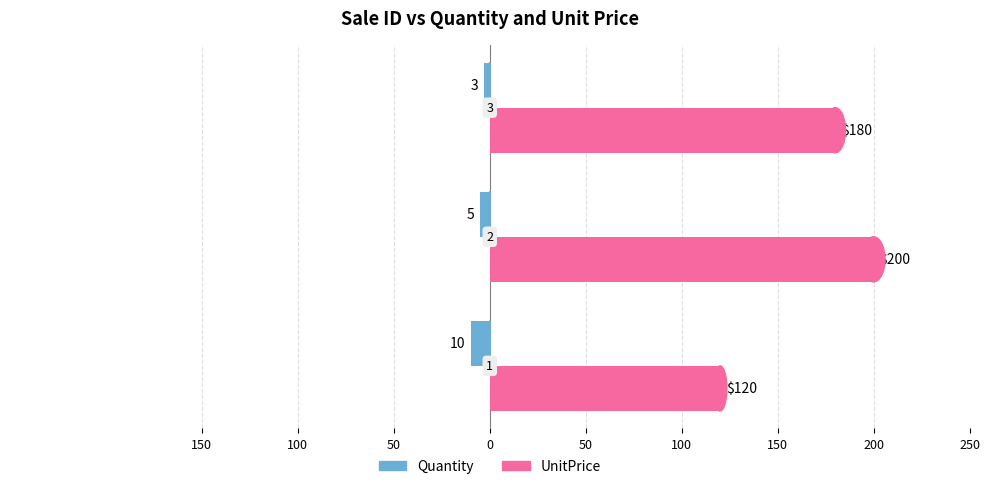

What are all the series names shown in the legend?

Quantity, UnitPrice